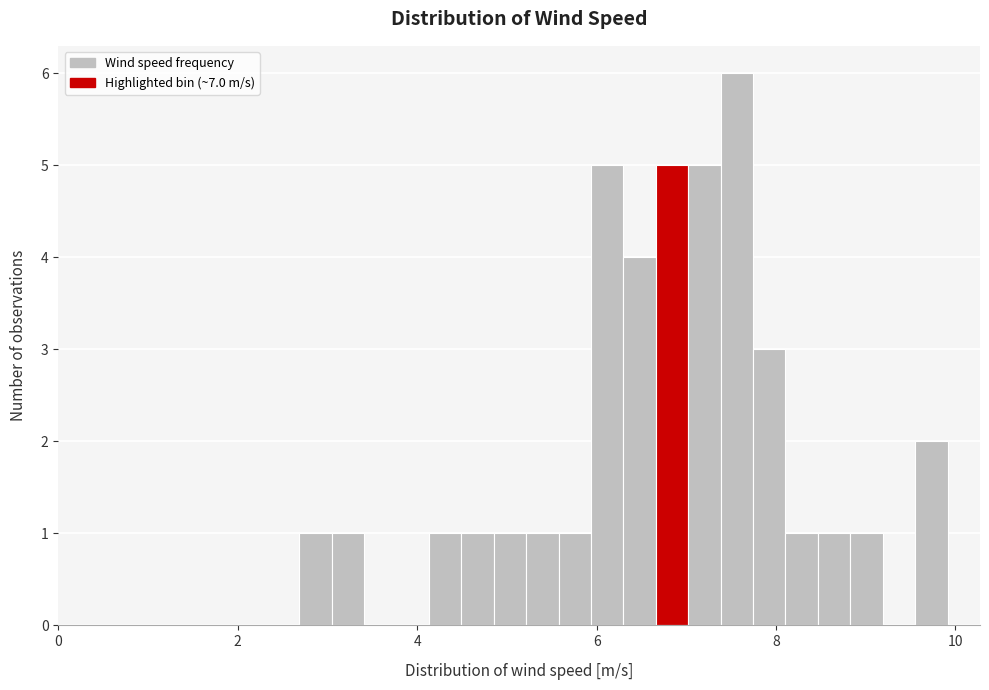

Read against the x-axis, roughly where is the centre of the tallest bar?

7.6